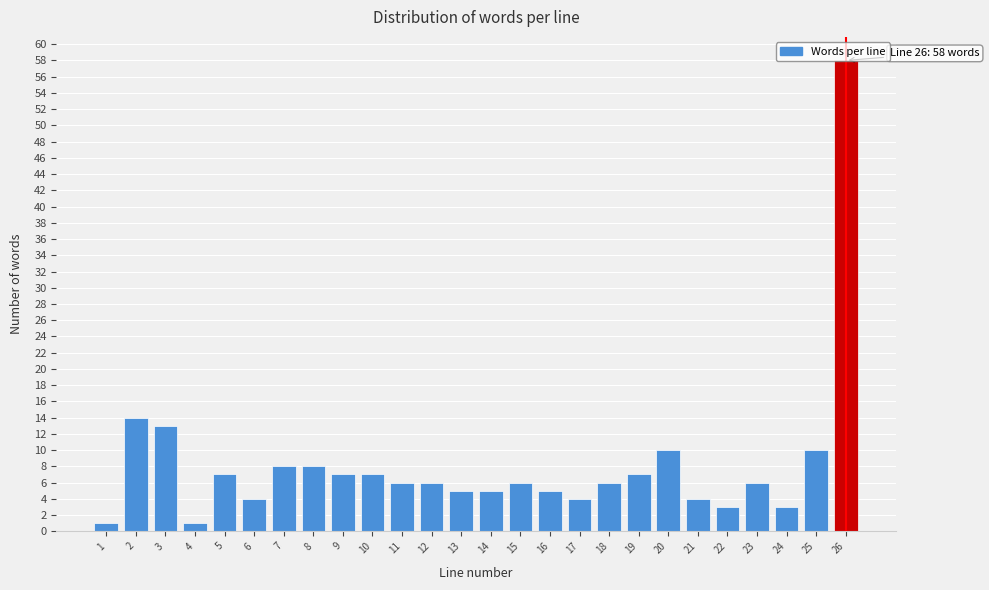

What is the difference between the maximum and minimum values?

57